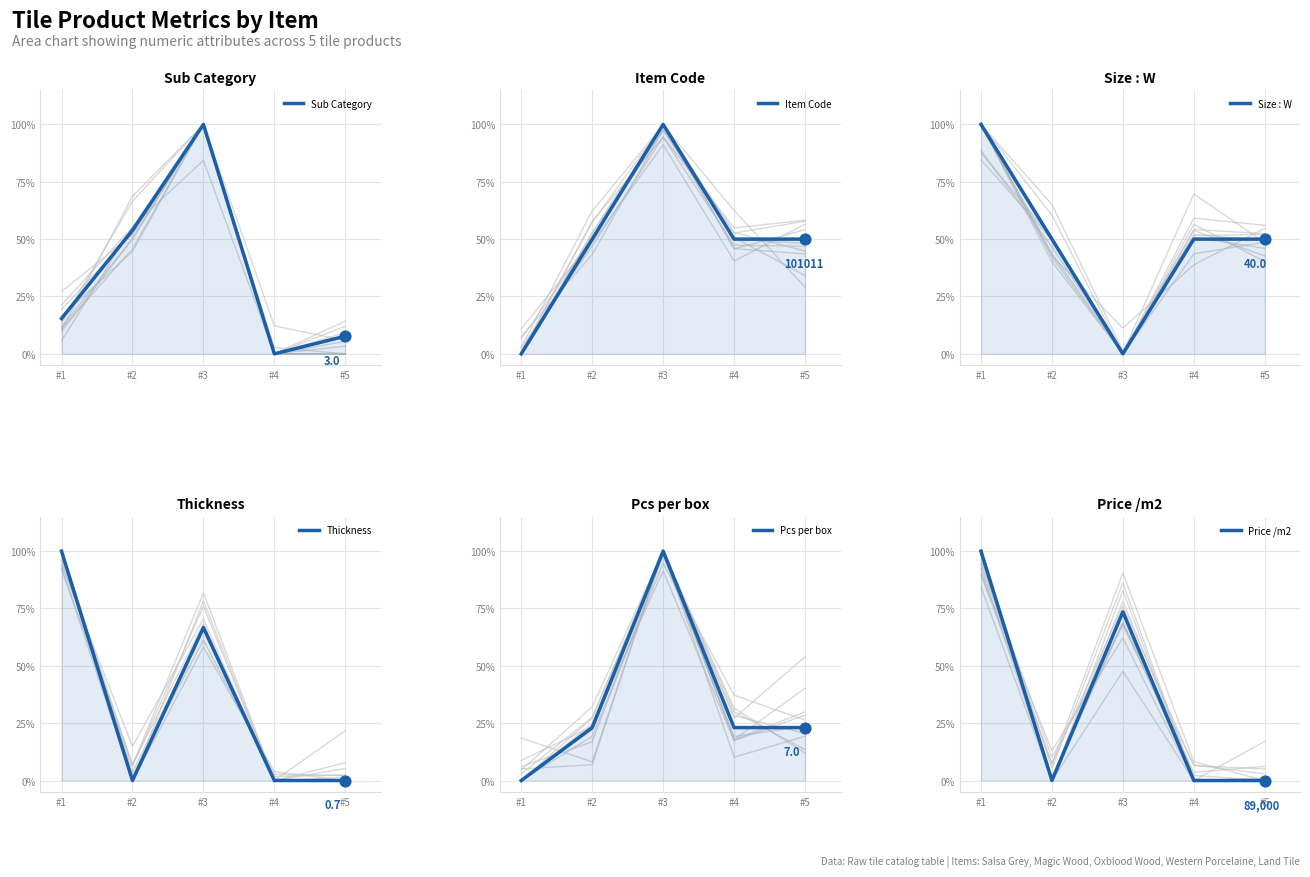

Which series reaches the minimum Y coordinate?

Sub Category